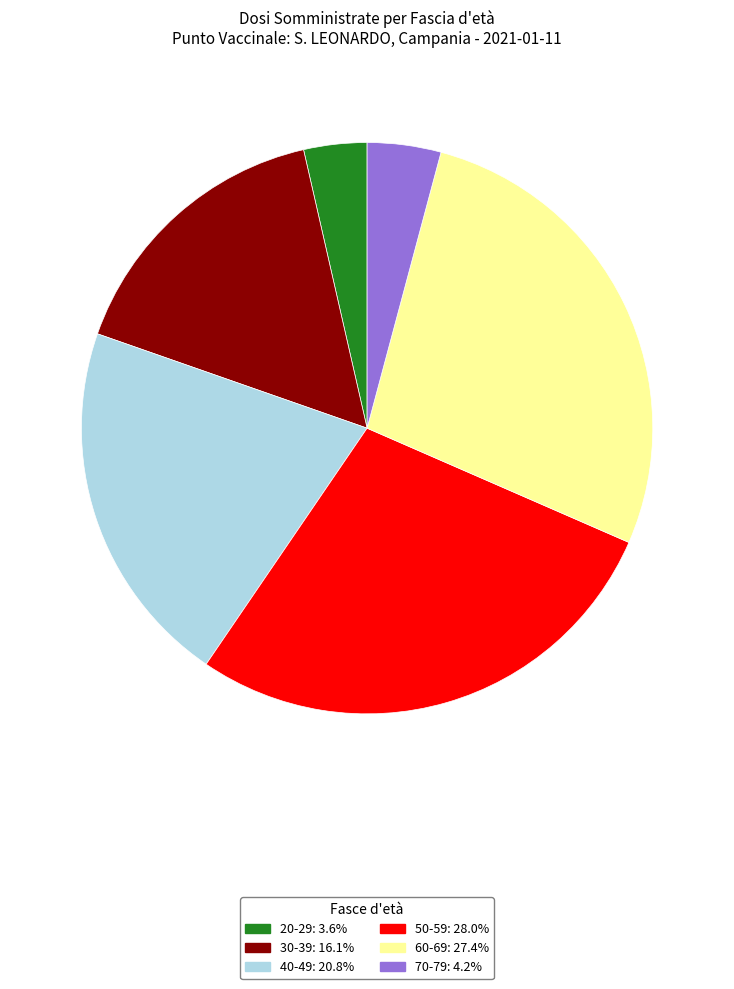

Is there any slice that represents more than half of the pie?

No